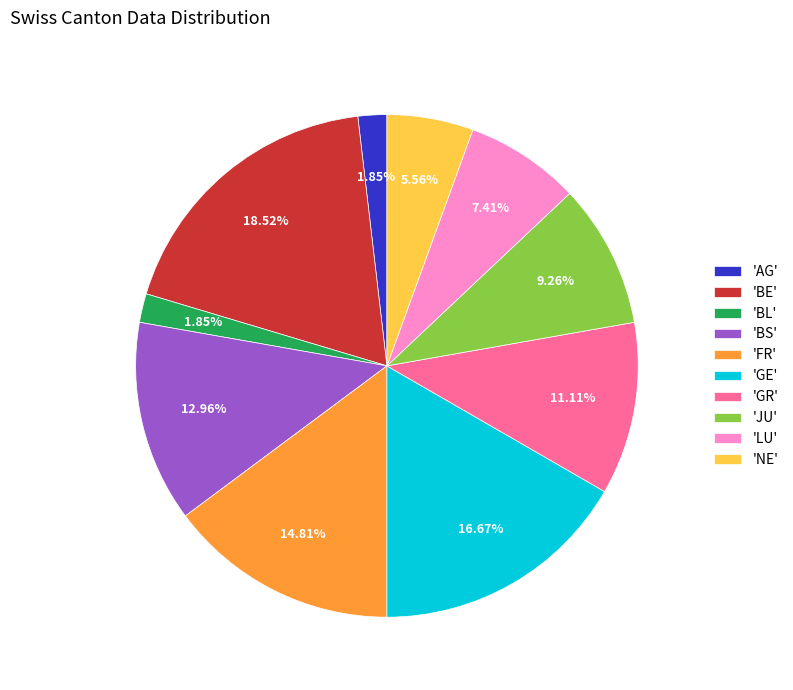

What is the ratio of the value at 'FR' to the value at 'GR'?

1.3